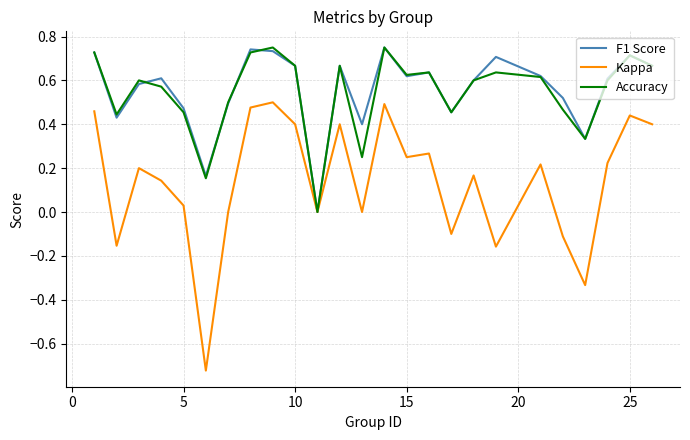

Which series has the largest range (max minus min)?

Kappa